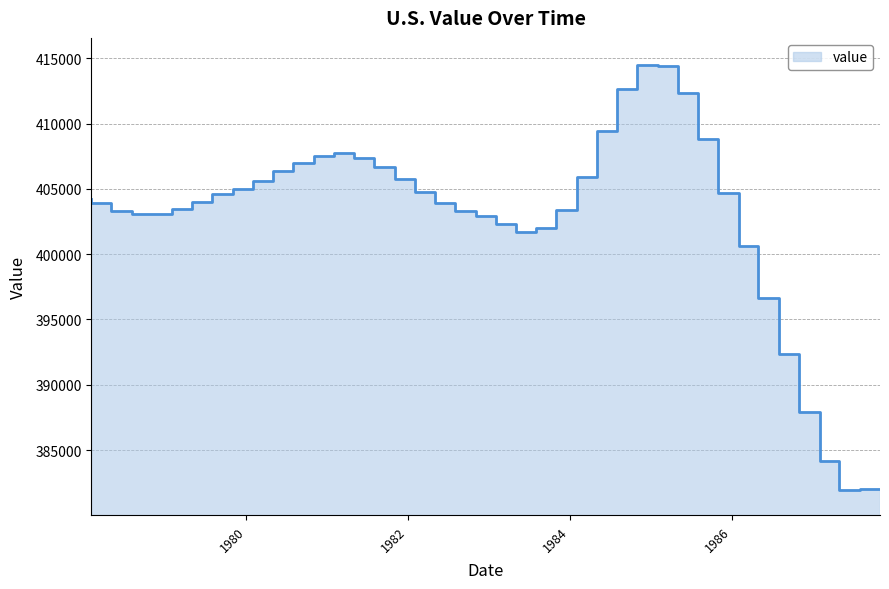

Does the chart display data point markers on the line(s)?

No